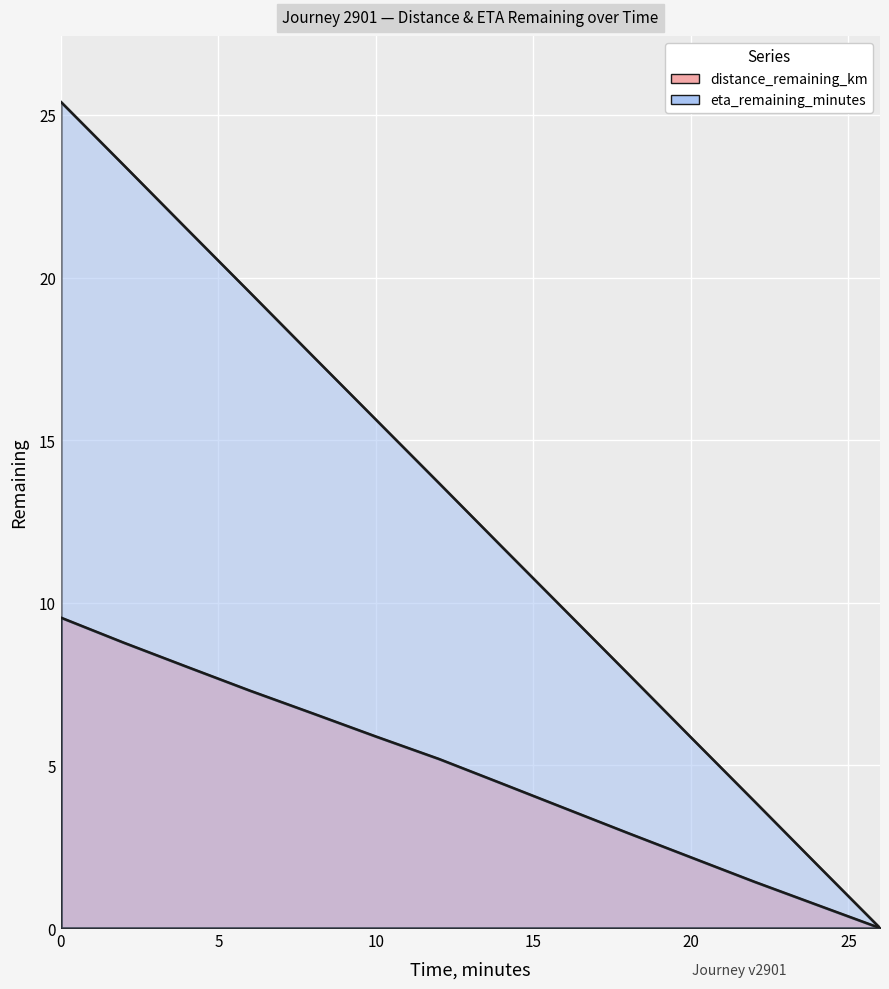

Which series has the largest range (max minus min)?

eta_remaining_minutes